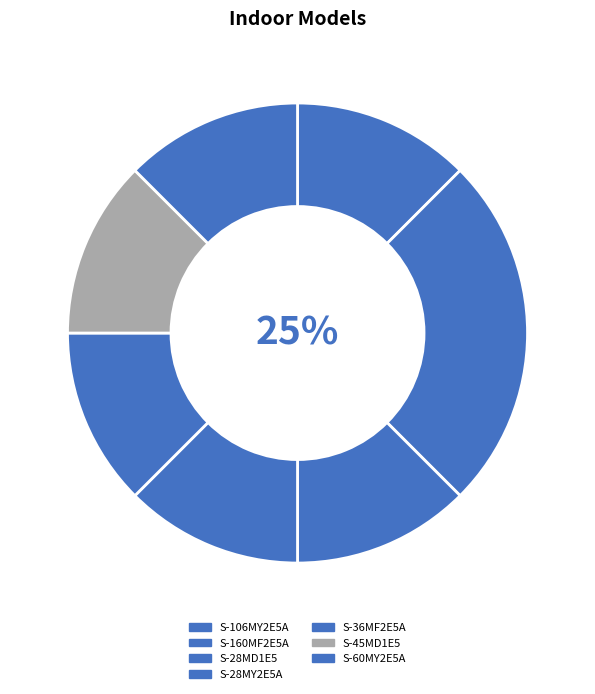

Count the number of slices in the pie.

7